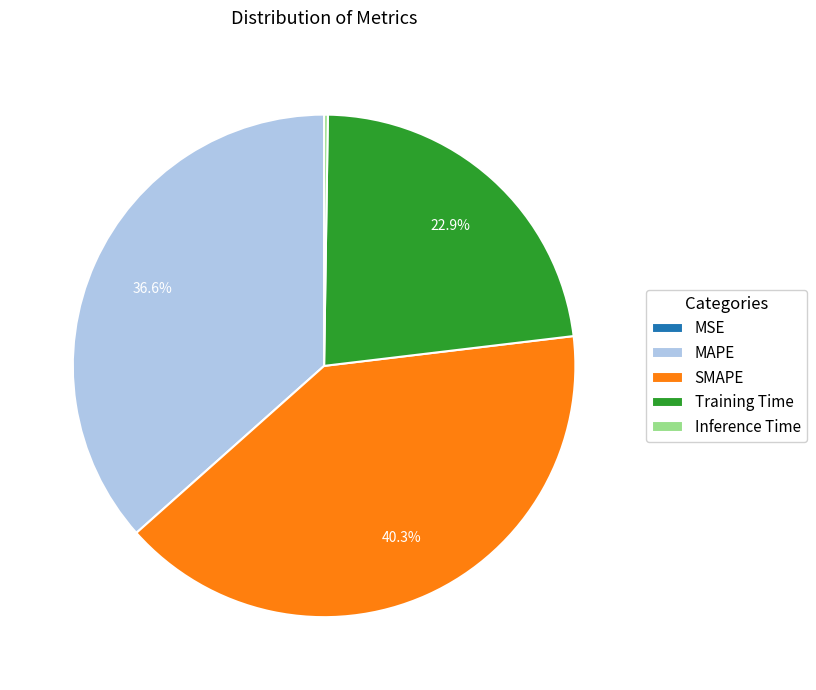

To the nearest percent, what is the average slice percentage?

20%